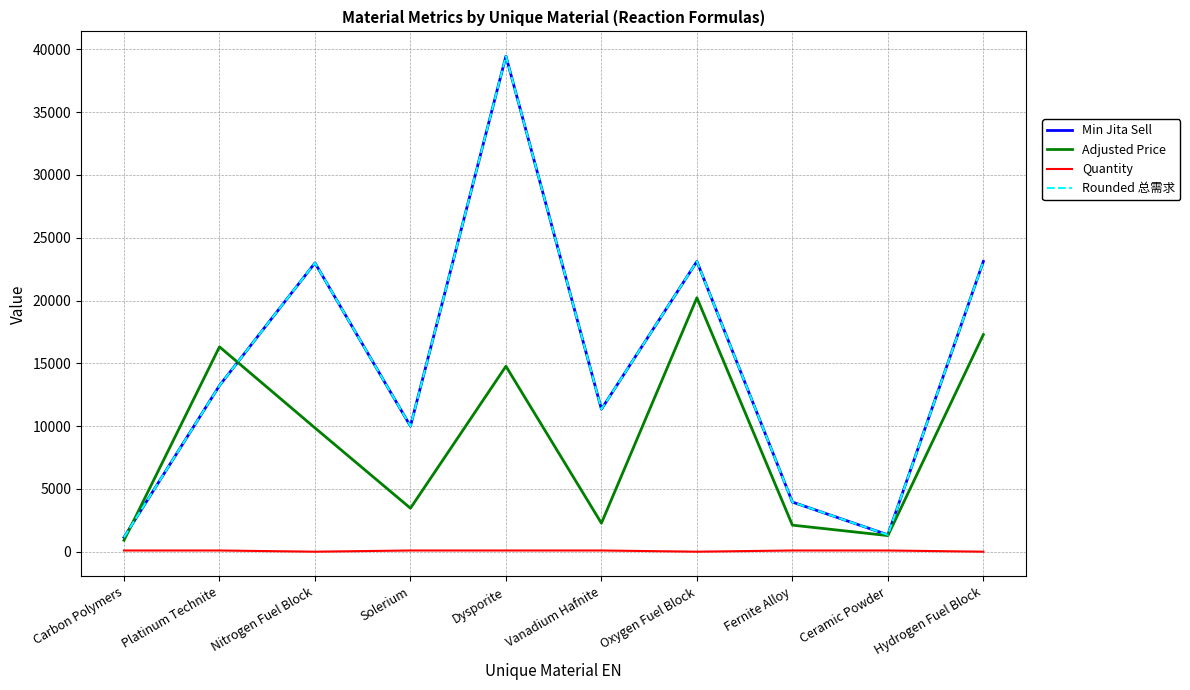

Does the chart display data point markers on the line(s)?

No